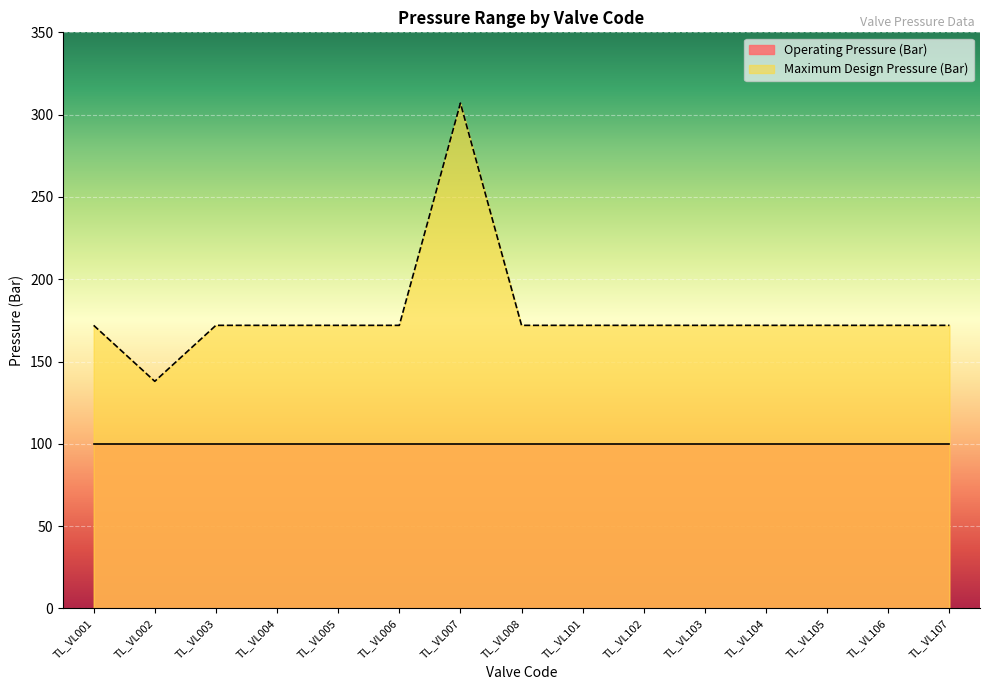

What is the minimum value shown in the chart?

100